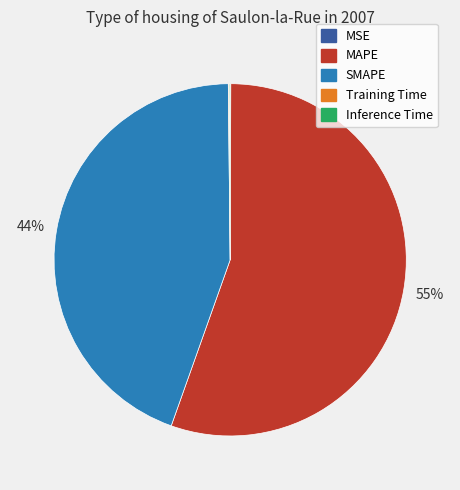

Which has a higher value, SMAPE or MAPE?

MAPE